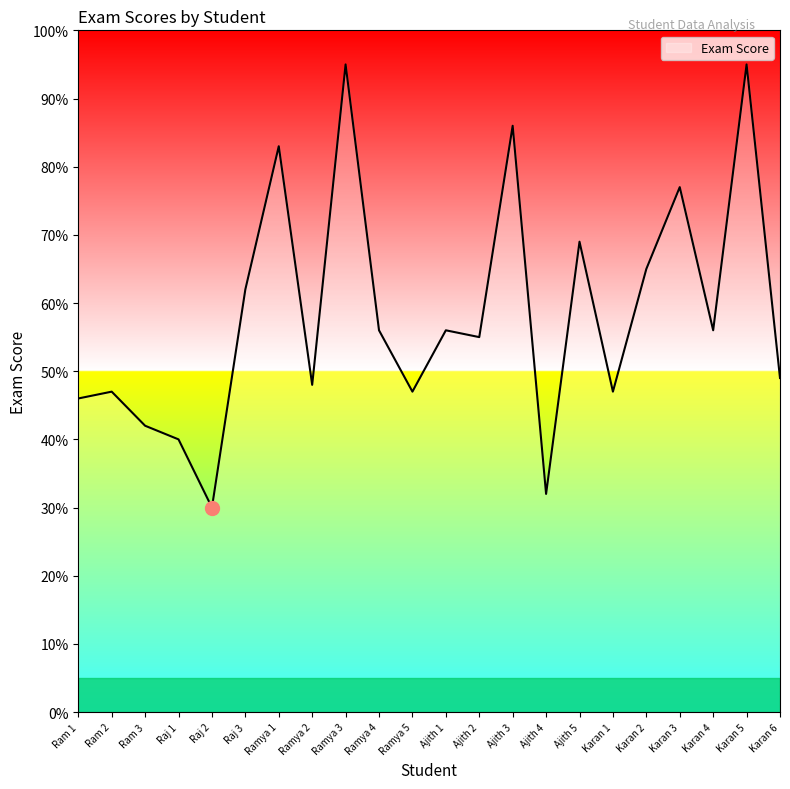

The chart shows a value of 48 at Ramya 2. True or false?

True